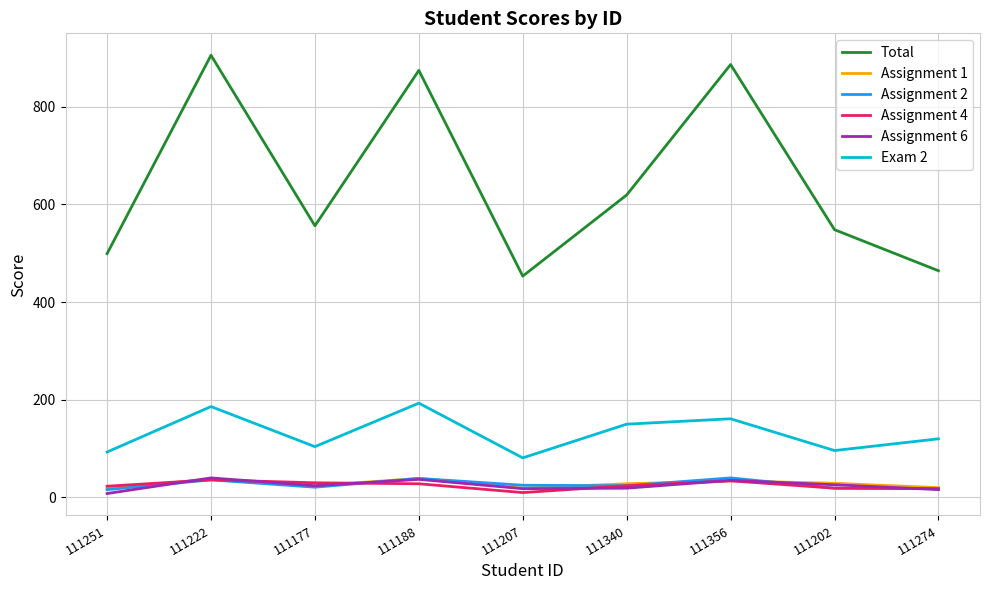

Which series has the largest total across all categories?

Total